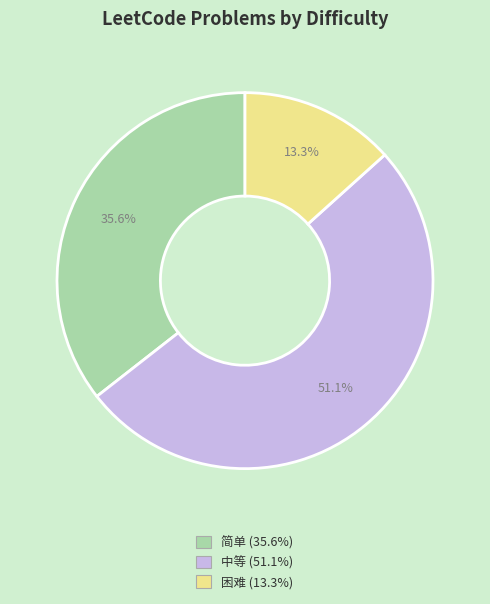

Is it true that 困难 is 13% of the pie?

True